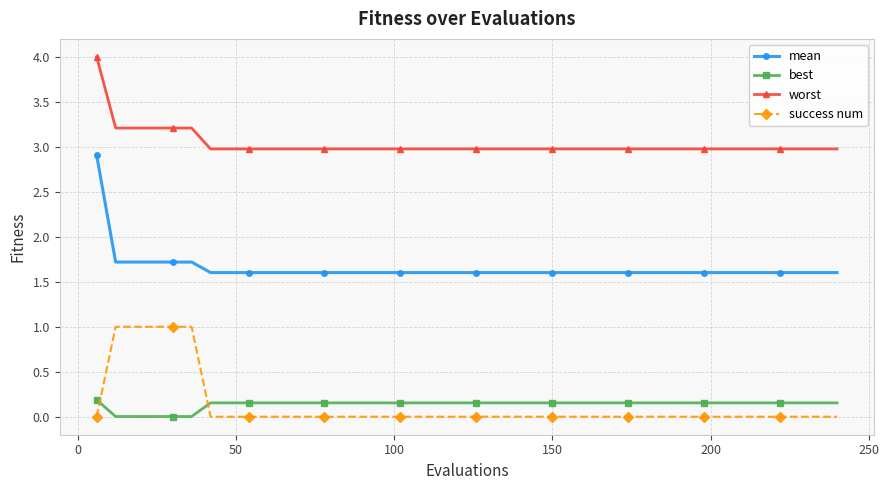

True or false: success num and mean cross at least once.

False